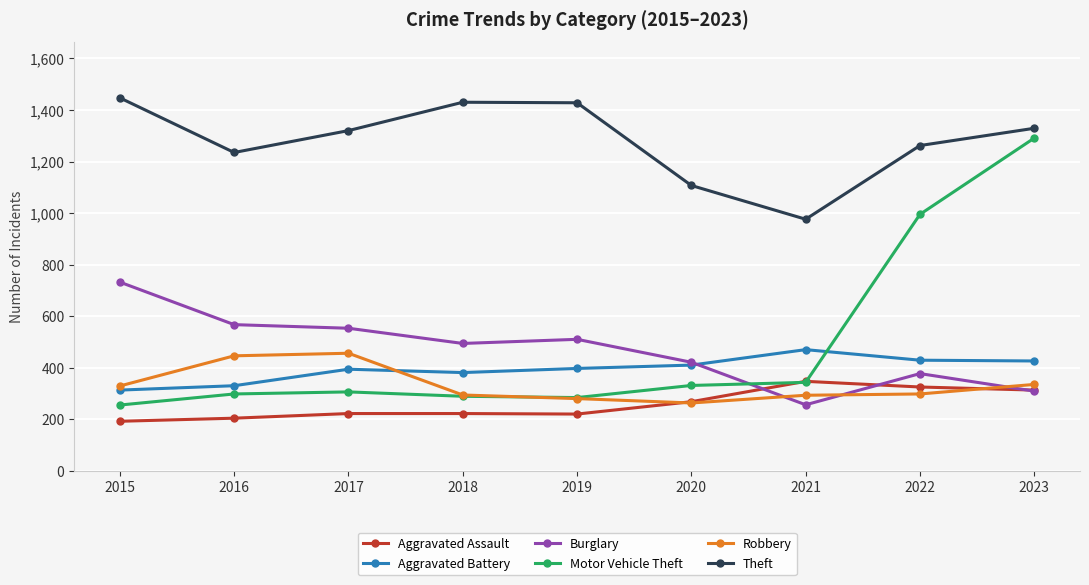

What is the average value of the Aggravated Battery series?

394